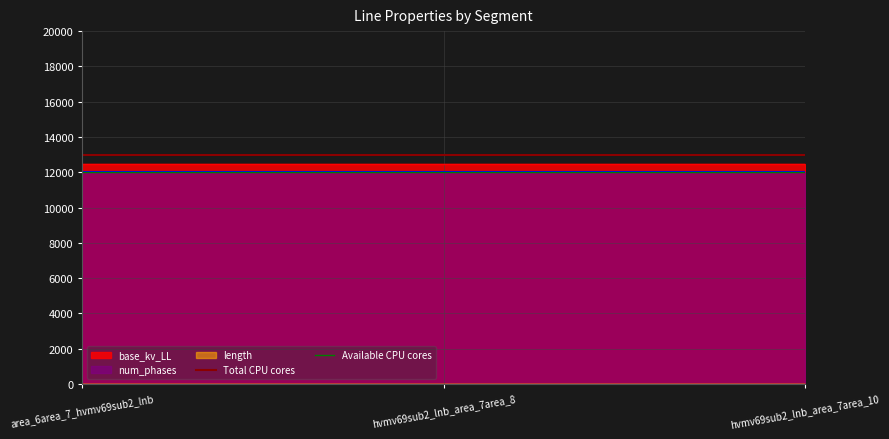

At which label does Total CPU cores reach its minimum?

area_6area_7_hvmv69sub2_lnb